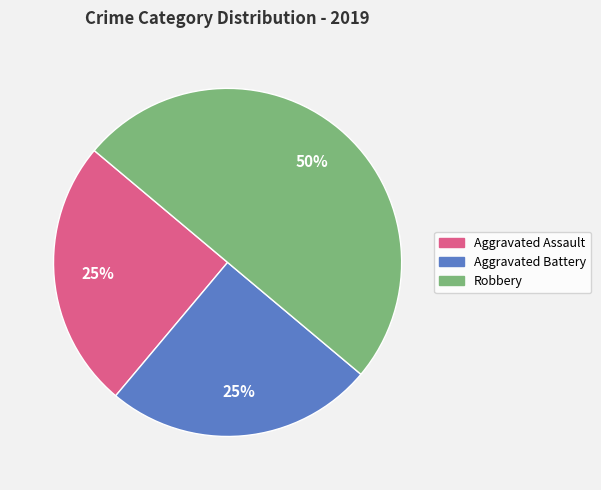

To the nearest percent, what portion does Robbery represent?

50%